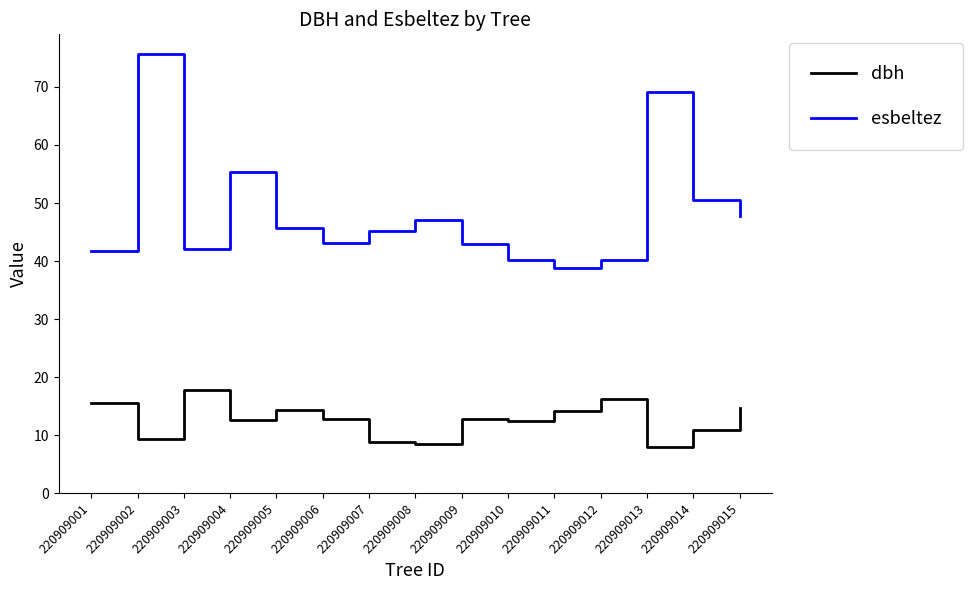

In esbeltez, how many points are higher than both neighbors (excluding endpoints)?

4